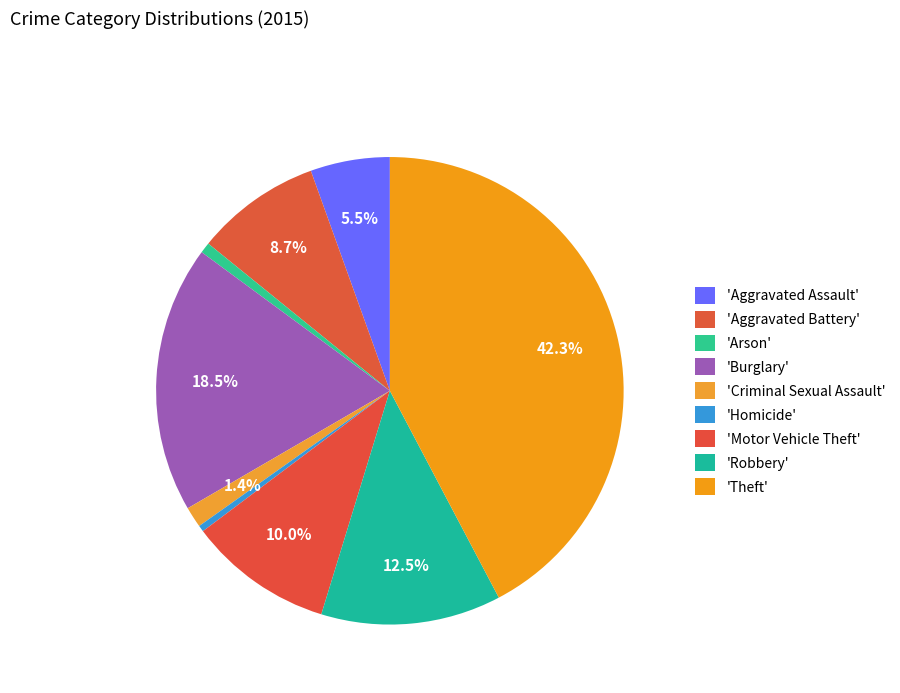

How many slices are in this pie chart?

9